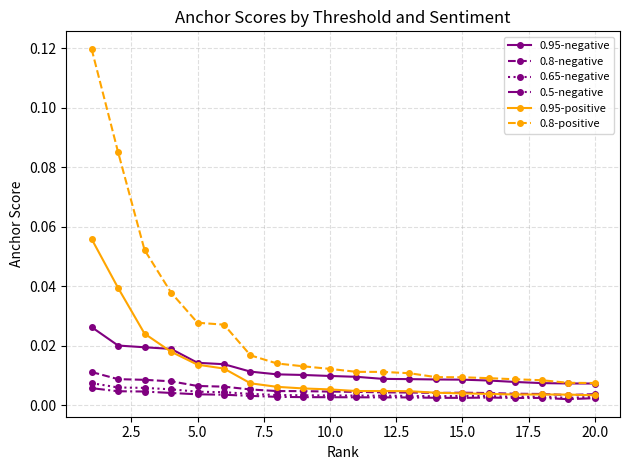

At how many categories does at least one series exceed 0?

20